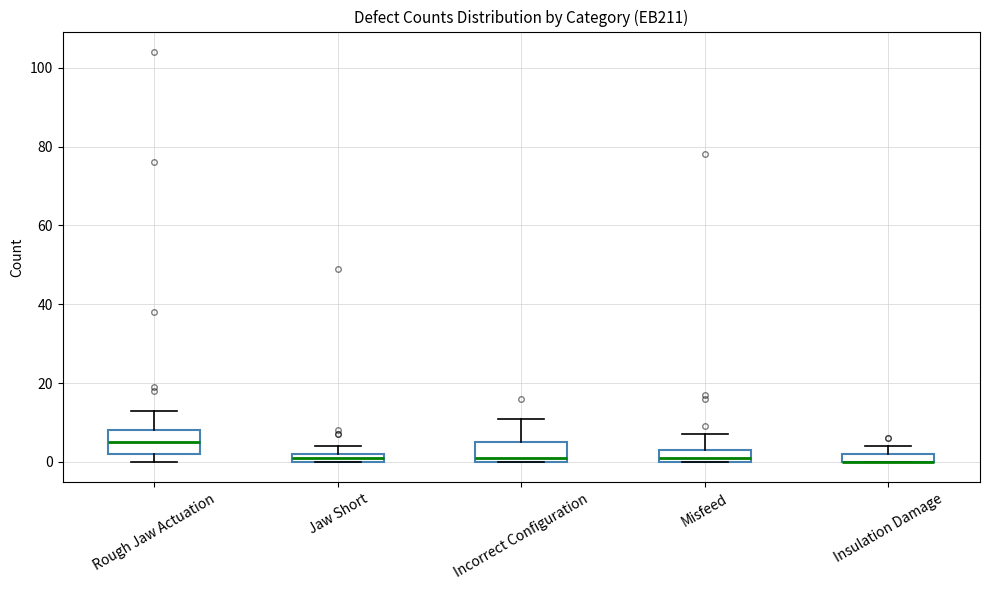

Where is the upper edge of the box for Insulation Damage on the y-axis? The values are not printed on the chart, so give them approximately, as read against the axis.

2